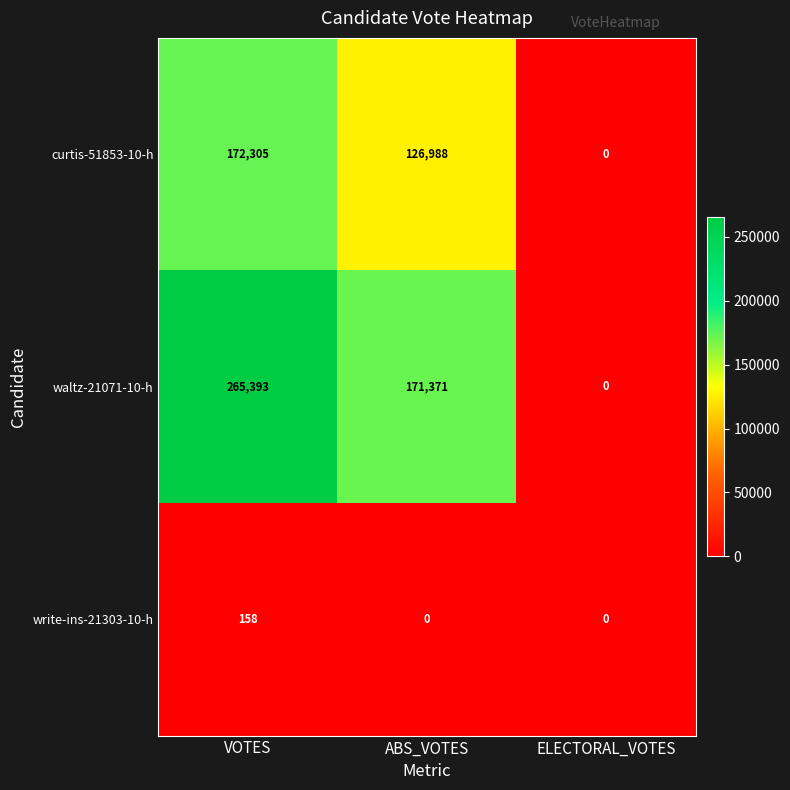

The value of curtis-51853-10-h at ABS_VOTES is 190472. True or false?

False